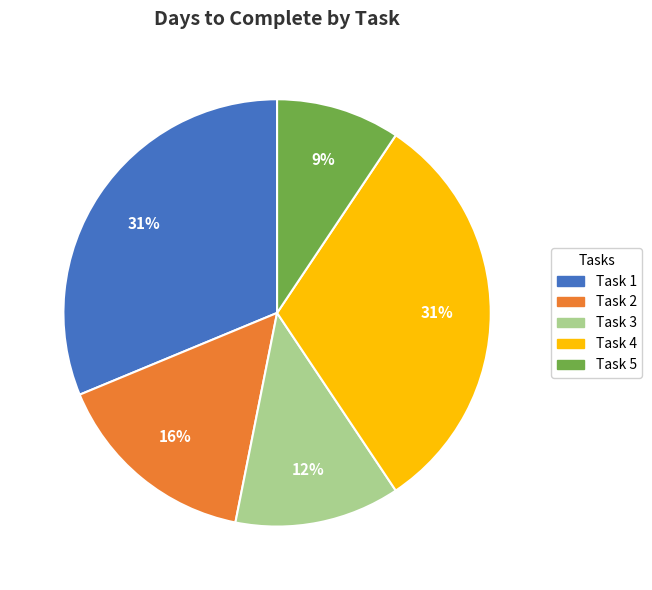

Which slice is the smallest?

Task 5